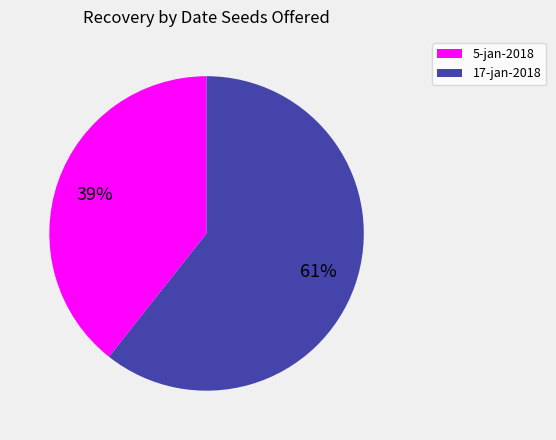

Is there a majority slice in this chart?

Yes